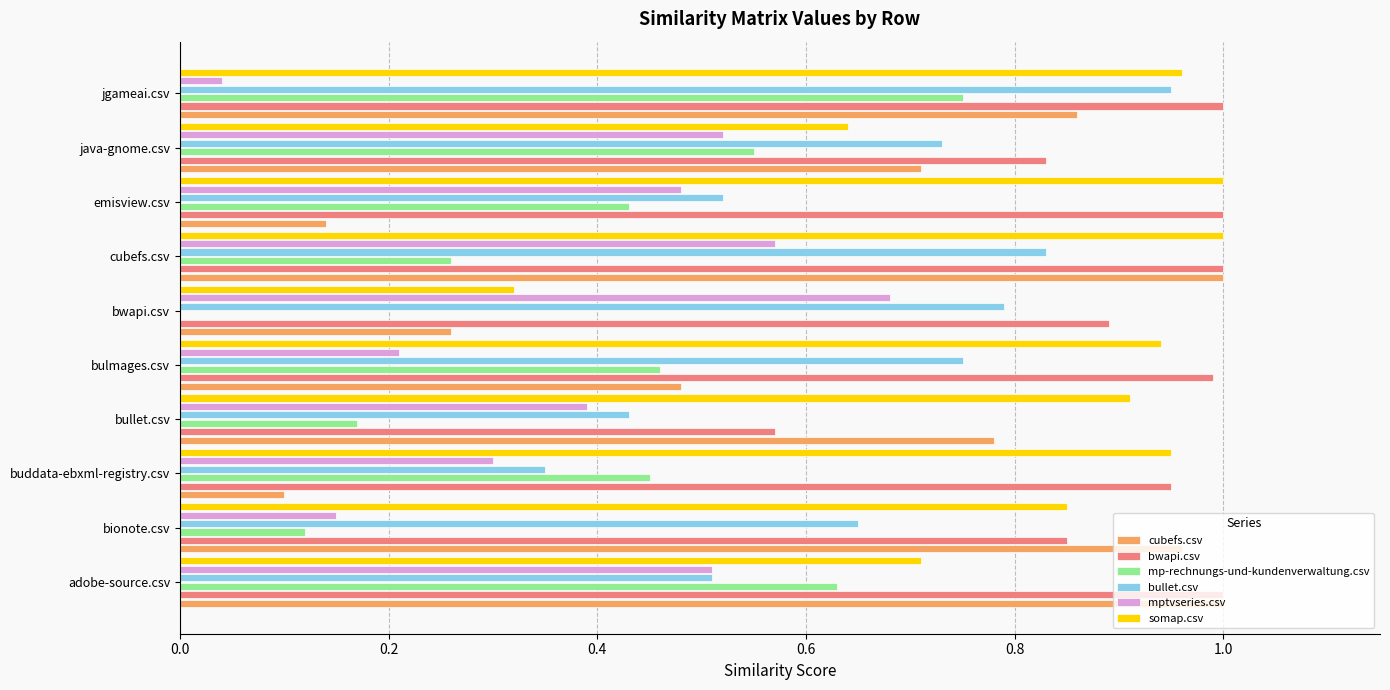

What are all the series names shown in the legend?

cubefs.csv, bwapi.csv, mp-rechnungs-und-kundenverwaltung.csv, bullet.csv, mptvseries.csv, somap.csv